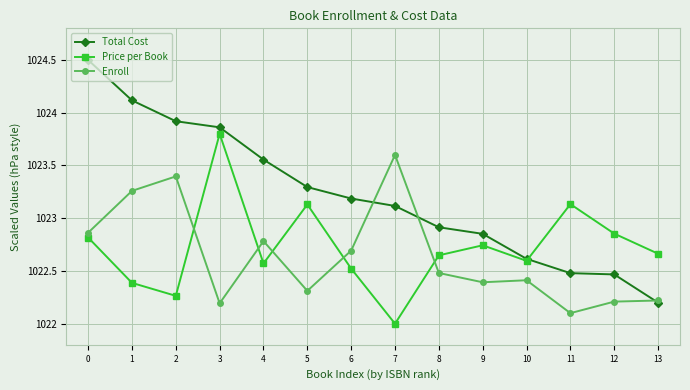

At which label is Enroll closest to 1022?

11